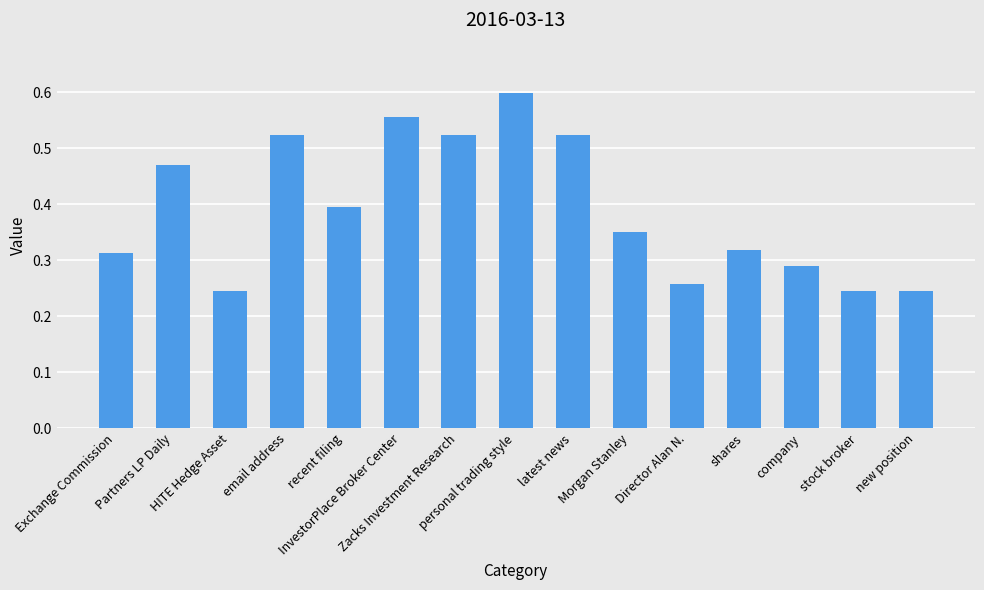

What is the sum of all values?

5.9